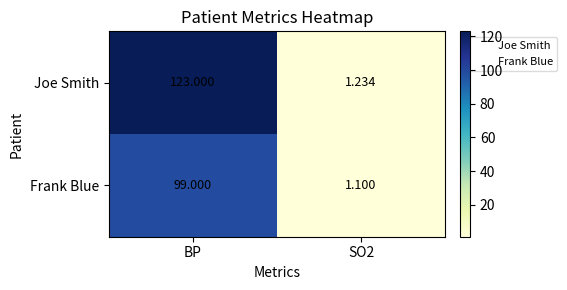

At which category is the sum across all series the highest?

BP